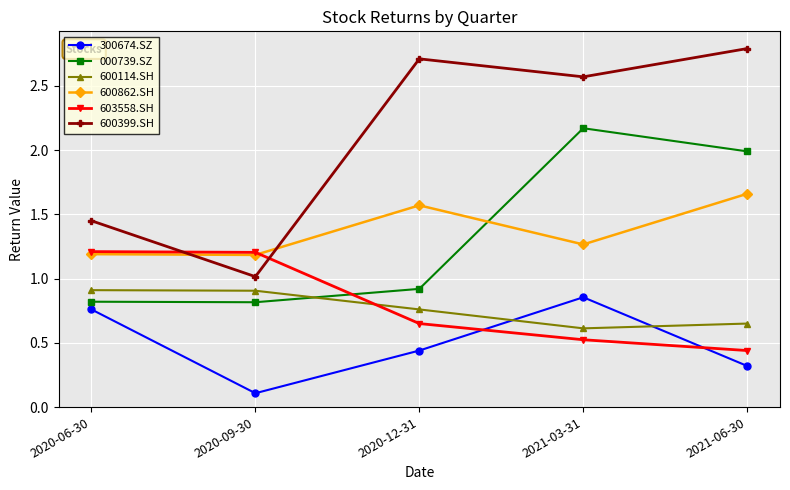

How many lines are shown in the chart?

6